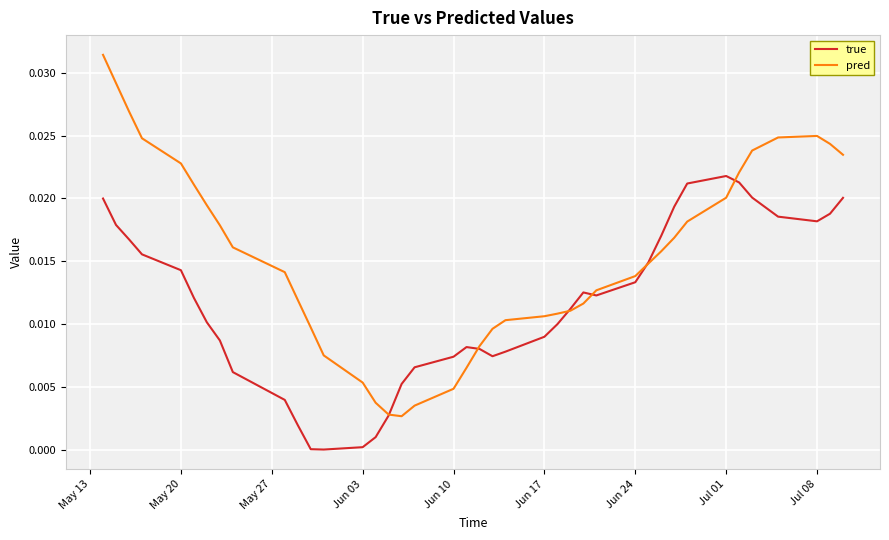

Rank the series by their average value, from lowest to highest.

true, pred